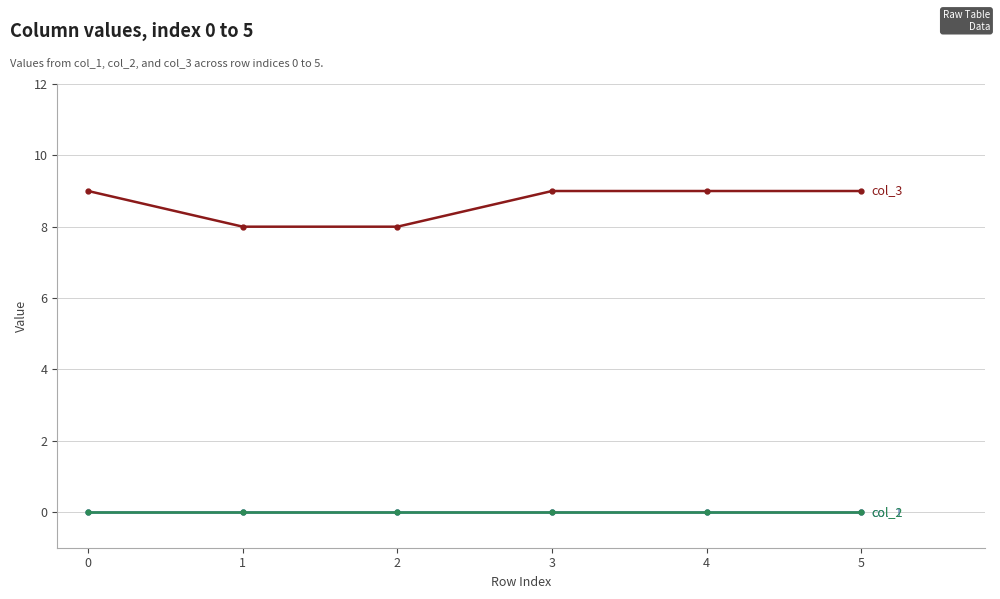

Reading right to left, what are all the values shown in this chart?

col_3: 9	9	9	8	8	9
col_1: 0	0	0	0	0	0
col_2: 0	0	0	0	0	0